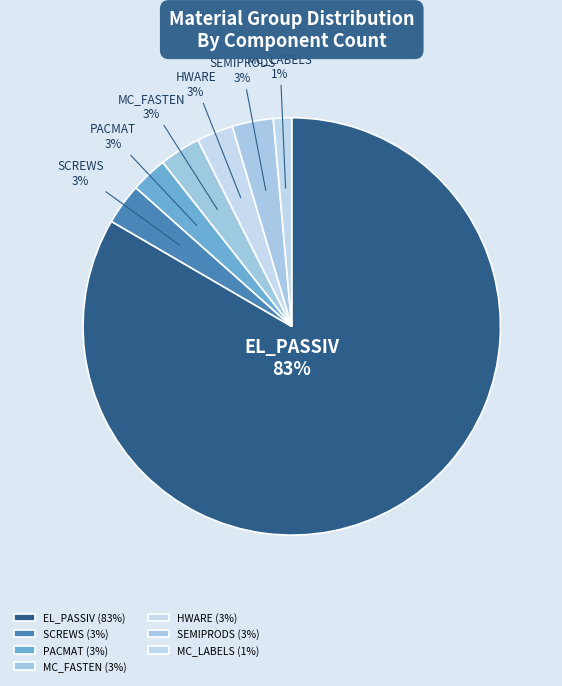

True or false: HWARE accounts for 3% of the total.

True